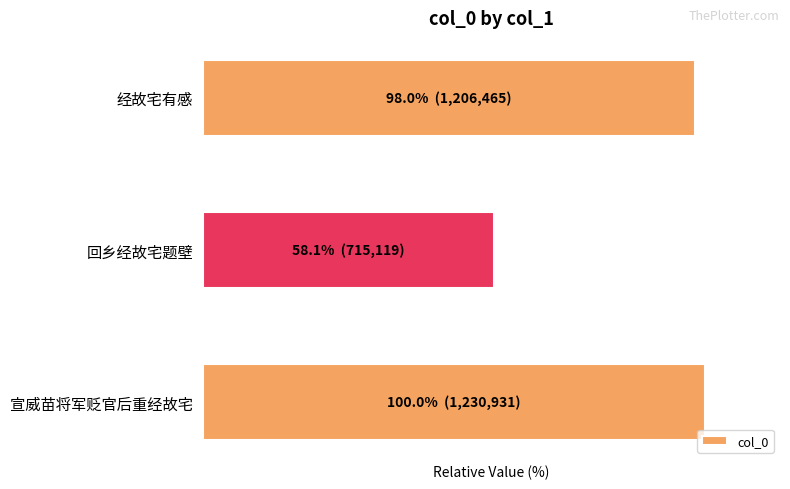

Are the bars horizontal?

Yes